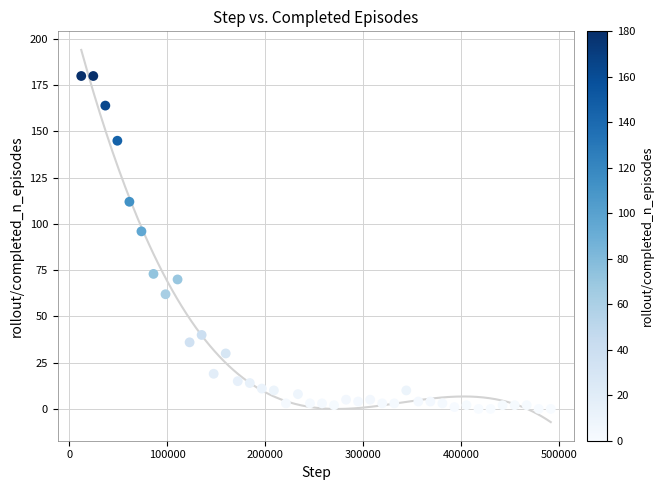

What is the range of Y values (max minus min)?

180